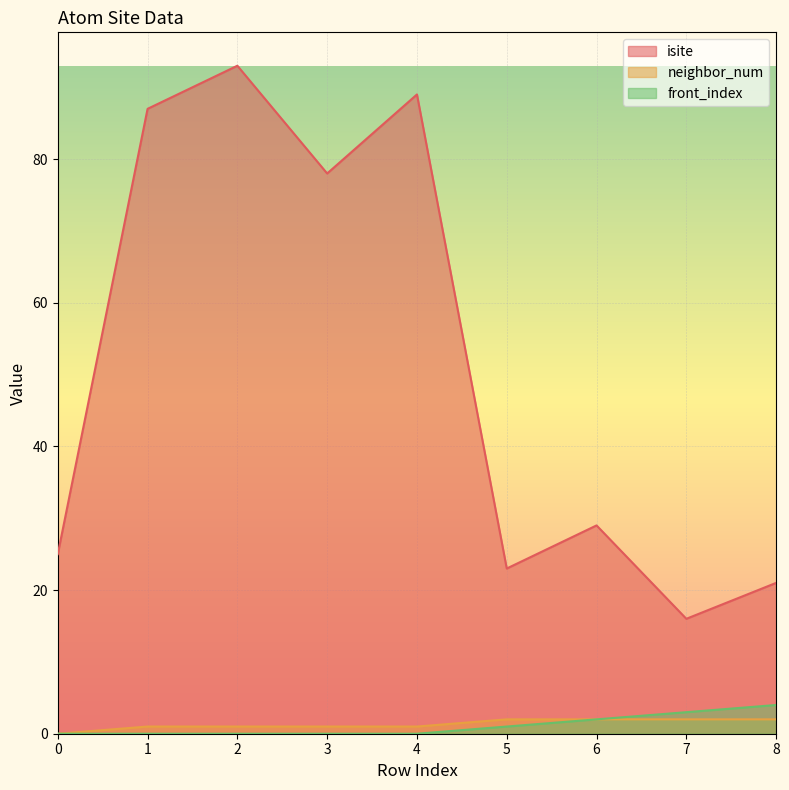

At which category is the sum across all series the highest?

2